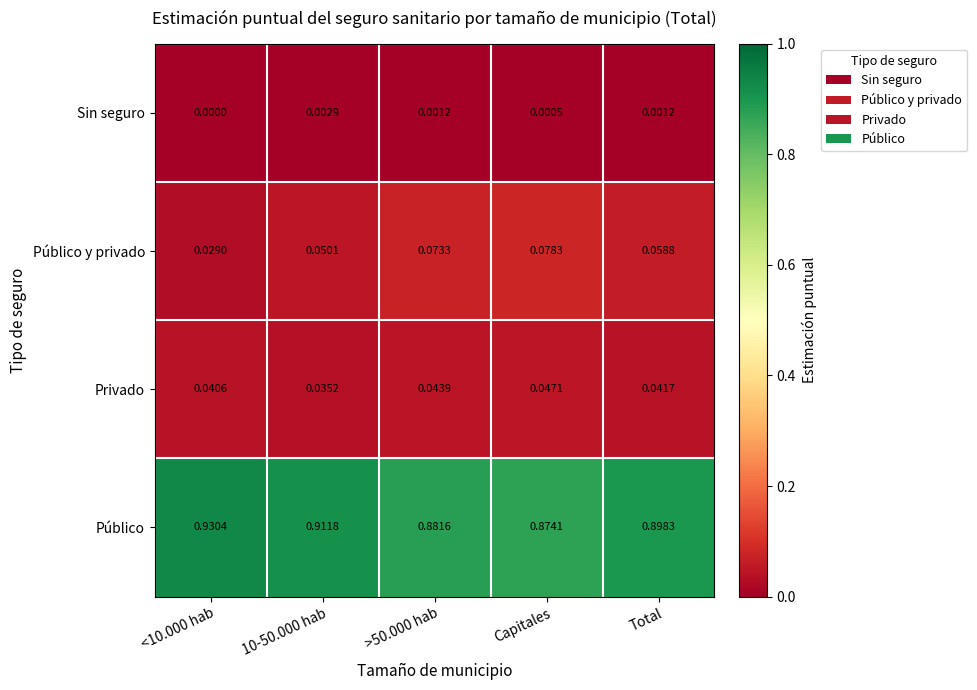

Which series has the largest total across all categories?

Público